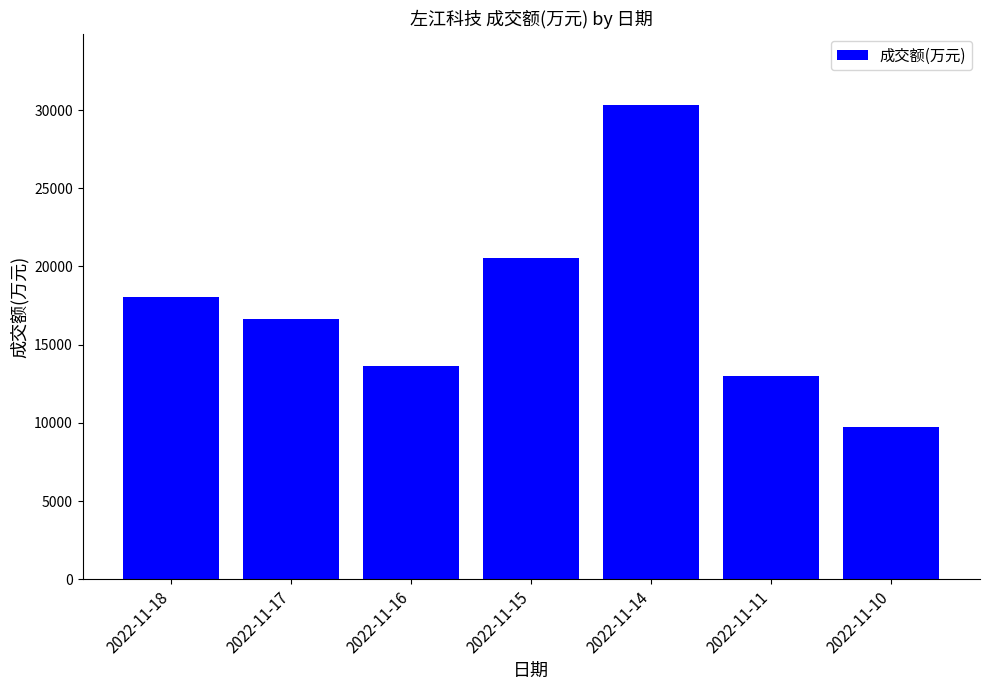

At which label does the data first exceed 16641?

2022-11-18